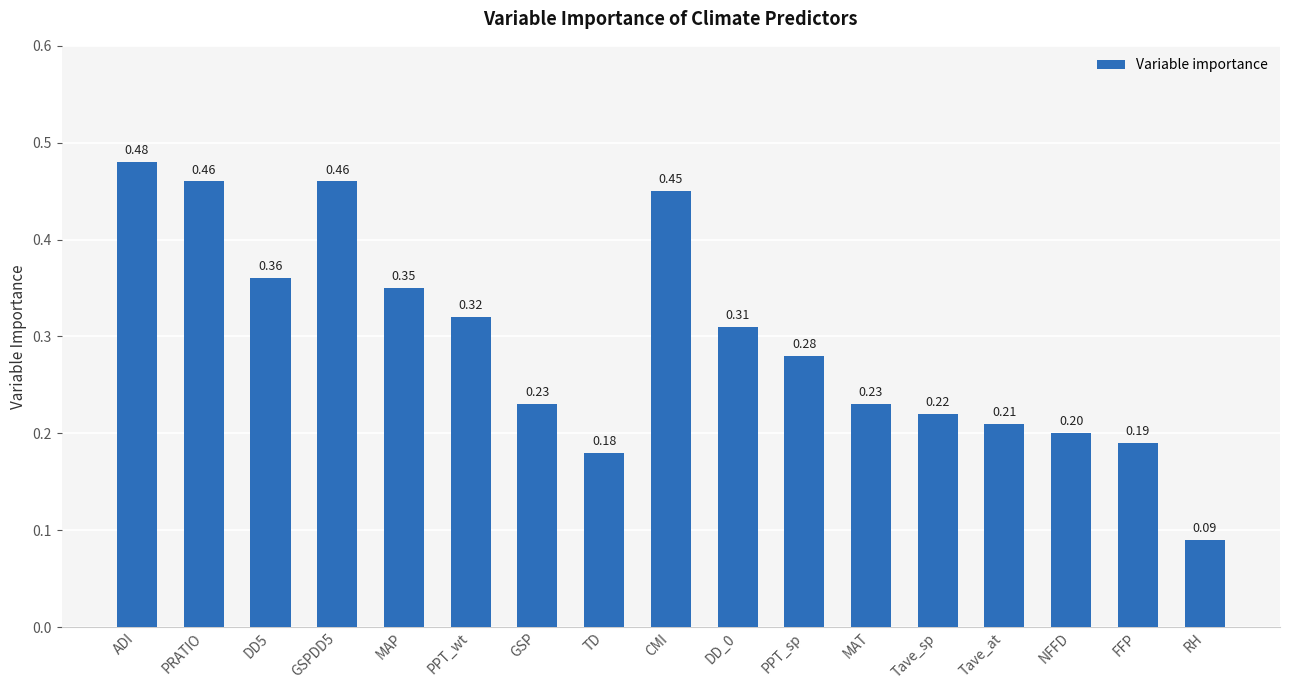

Which label corresponds to the smallest value in the chart?

RH